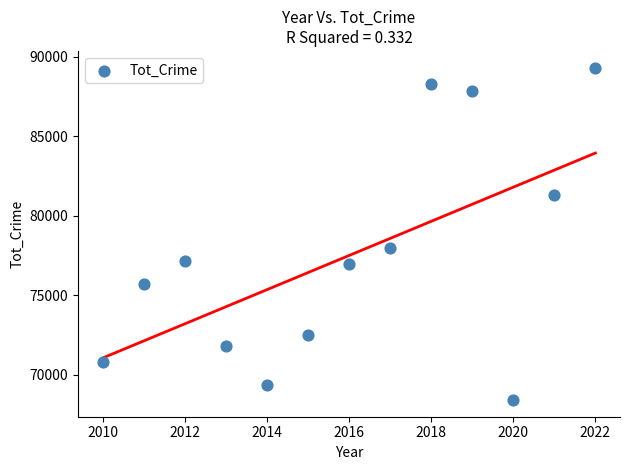

What Y value in the scatter plot is closest to 78859?

77992